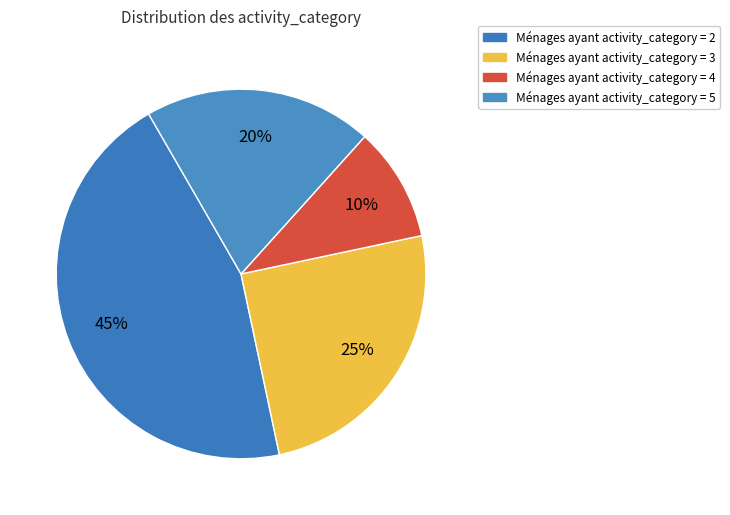

Does any single category account for the majority?

No